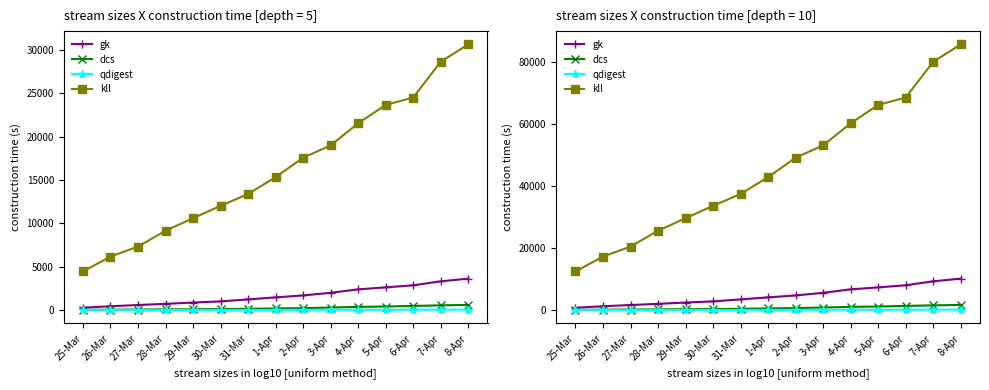

How many series are shown in this chart?

4